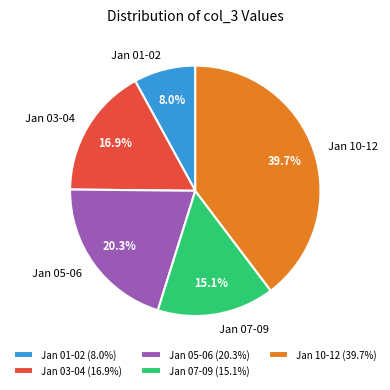

How much of the chart is everything except Jan 07-09?

84.9%